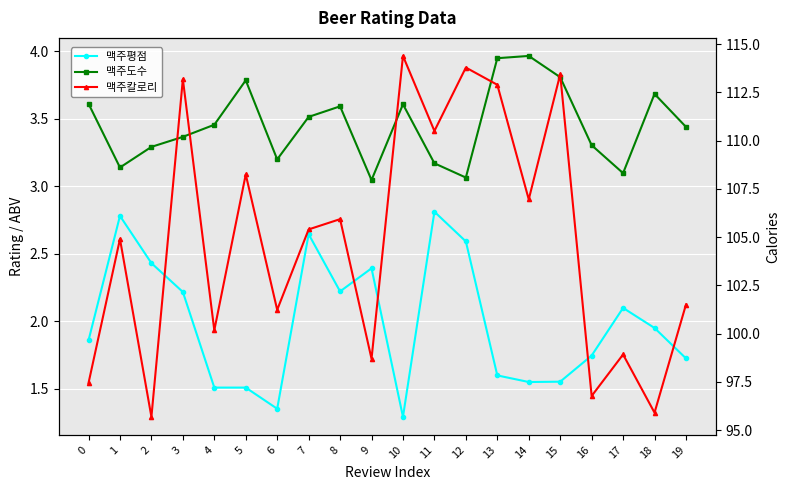

List the labels in order of 맥주평점 value, smallest first.

10, 6, 5, 4, 14, 15, 13, 19, 16, 0, 18, 17, 3, 8, 9, 2, 12, 7, 1, 11